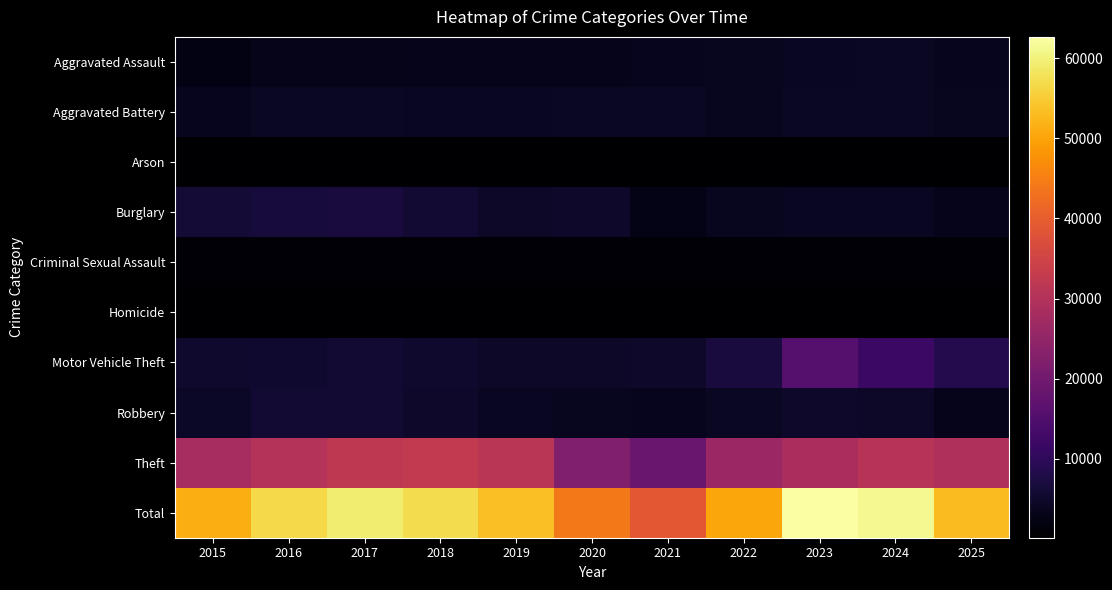

At how many categories does at least one series exceed 32532?

11